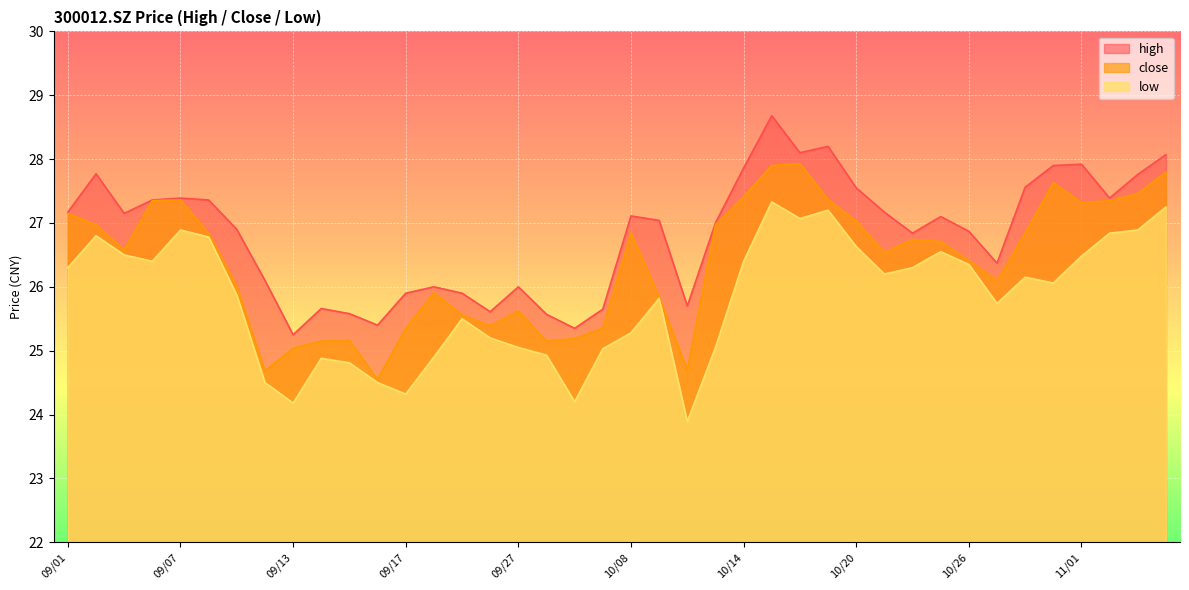

Reading left to right, list all the values displayed in this chart.

high: 09/01=27.2	09/02=27.8	09/03=27.1	09/06=27.4	09/07=27.4	09/08=27.4	09/09=26.9	09/10=26.1	09/13=25.2	09/14=25.7	09/15=25.6	09/16=25.4	09/17=25.9	09/22=26.0	09/23=25.9	09/24=25.6	09/27=26.0	09/28=25.6	09/29=25.4	09/30=25.6	10/08=27.1	10/11=27.0	10/12=25.7	10/13=27.0	10/14=27.9	10/15=28.7	10/18=28.1	10/19=28.2	10/20=27.6	10/21=27.2	10/22=26.8	10/25=27.1	10/26=26.9	10/27=26.4	10/28=27.6	10/29=27.9	11/01=27.9	11/02=27.4	11/03=27.8	11/04=28.1
close: 09/01=27.1	09/02=27.0	09/03=26.6	09/06=27.4	09/07=27.4	09/08=26.8	09/09=26.0	09/10=24.7	09/13=25.0	09/14=25.1	09/15=25.2	09/16=24.6	09/17=25.4	09/22=25.9	09/23=25.6	09/24=25.4	09/27=25.6	09/28=25.1	09/29=25.2	09/30=25.4	10/08=26.9	10/11=25.8	10/12=24.7	10/13=27.0	10/14=27.4	10/15=27.9	10/18=27.9	10/19=27.4	10/20=27.0	10/21=26.5	10/22=26.7	10/25=26.7	10/26=26.4	10/27=26.1	10/28=26.8	10/29=27.6	11/01=27.3	11/02=27.4	11/03=27.5	11/04=27.8
low: 09/01=26.3	09/02=26.8	09/03=26.5	09/06=26.4	09/07=26.9	09/08=26.8	09/09=25.9	09/10=24.5	09/13=24.2	09/14=24.9	09/15=24.8	09/16=24.5	09/17=24.3	09/22=24.9	09/23=25.5	09/24=25.2	09/27=25.1	09/28=24.9	09/29=24.2	09/30=25.0	10/08=25.3	10/11=25.8	10/12=23.9	10/13=25.1	10/14=26.4	10/15=27.3	10/18=27.1	10/19=27.2	10/20=26.6	10/21=26.2	10/22=26.3	10/25=26.6	10/26=26.4	10/27=25.7	10/28=26.1	10/29=26.1	11/01=26.5	11/02=26.8	11/03=26.9	11/04=27.2